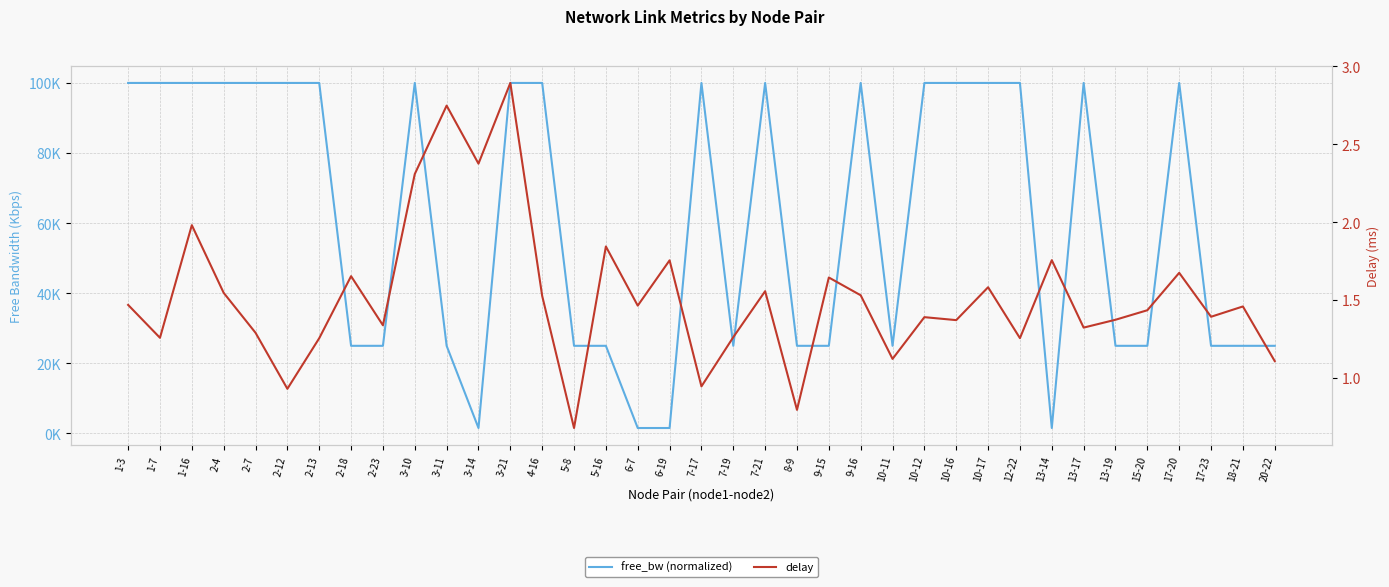

Is it true that delay equals 0.8 at 1-3?

False